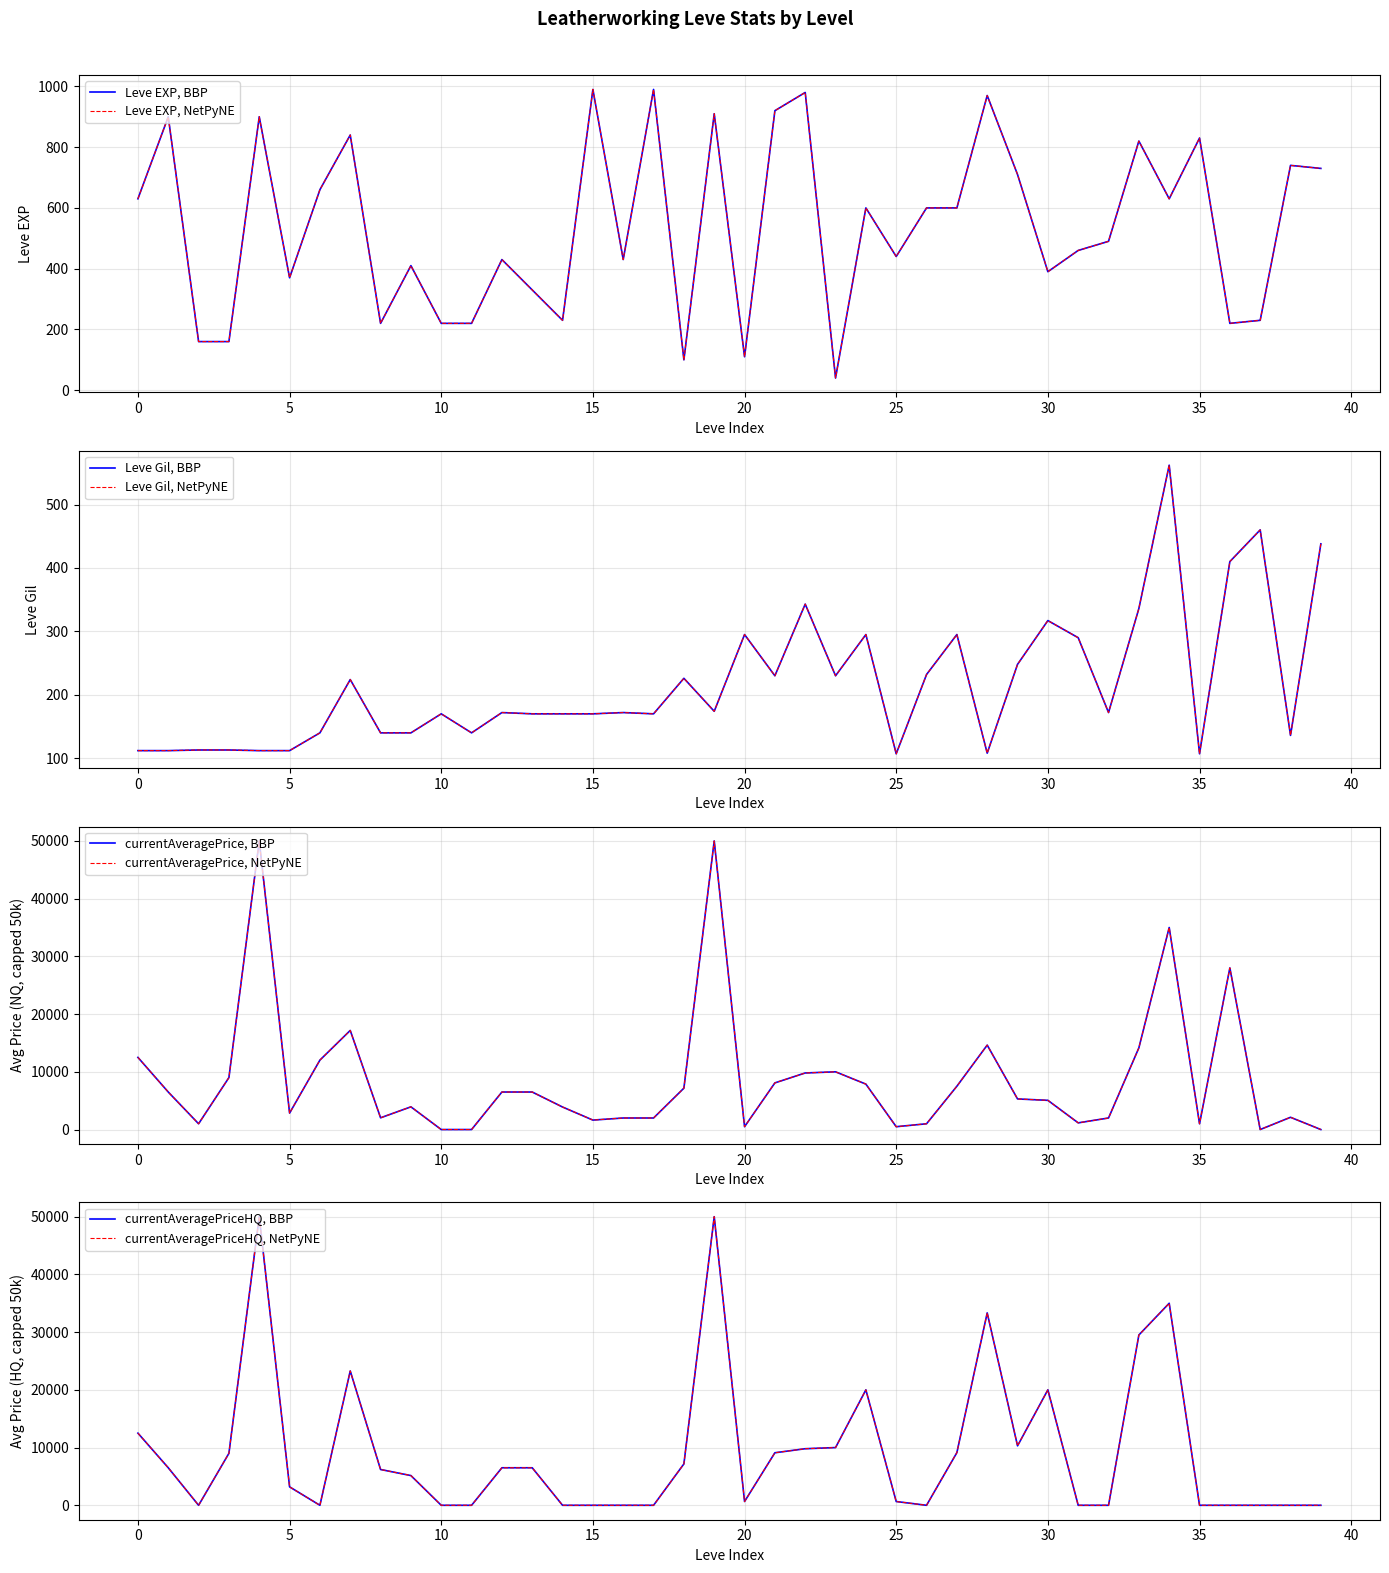

Does the chart display data point markers on the line(s)?

No